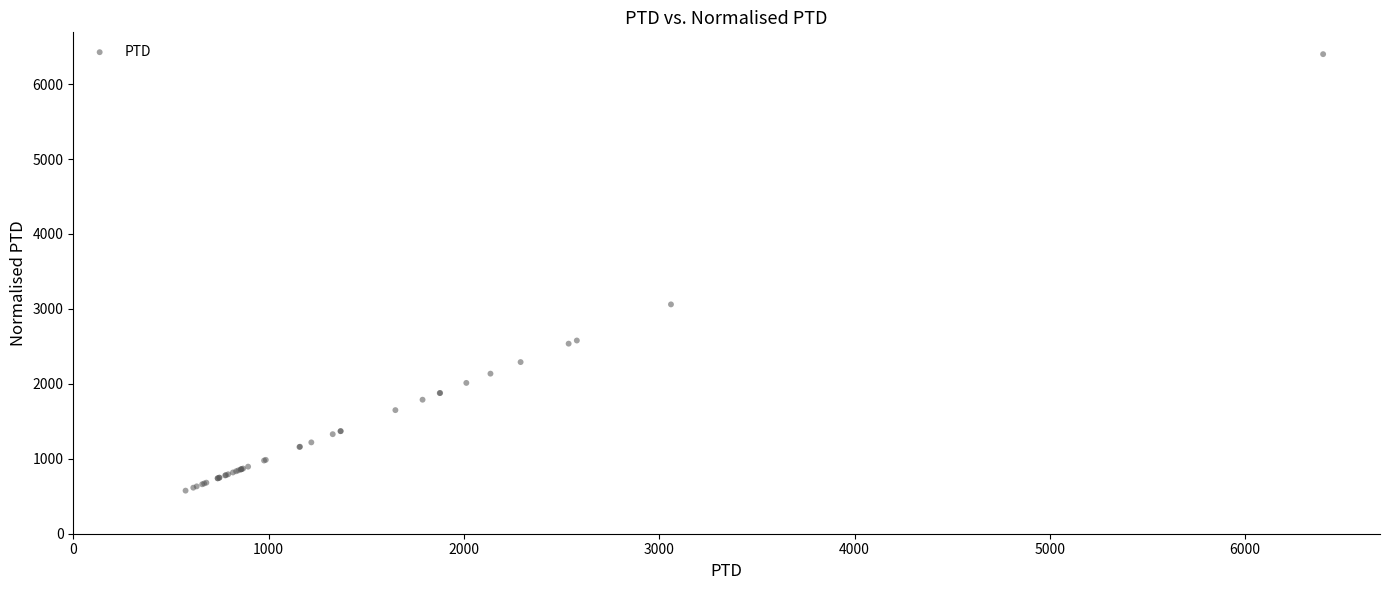

What Y value in the scatter plot is closest to 3487?

3060.2